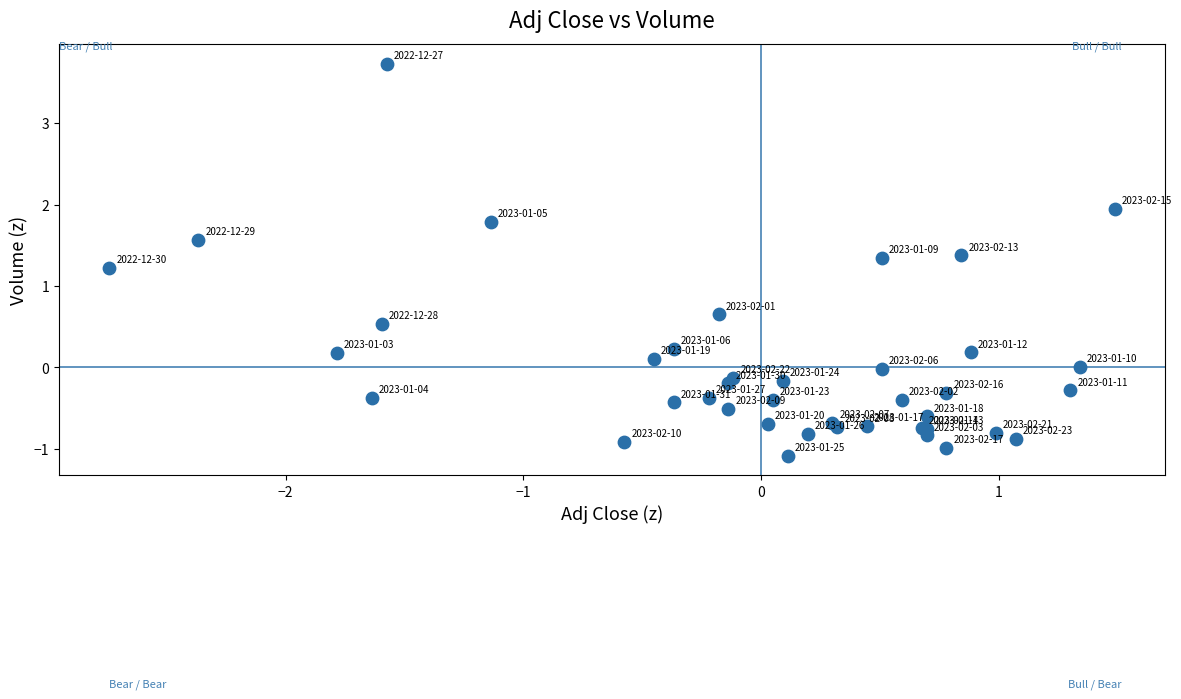

What Y value in the scatter plot is closest to 1?

1.2